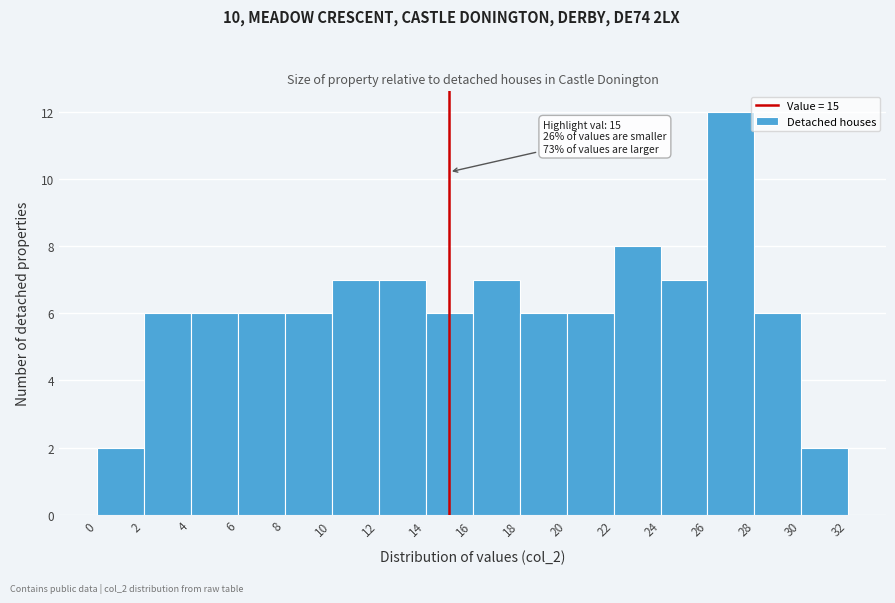

Which range on the x-axis has the tallest bar?

26 to 28